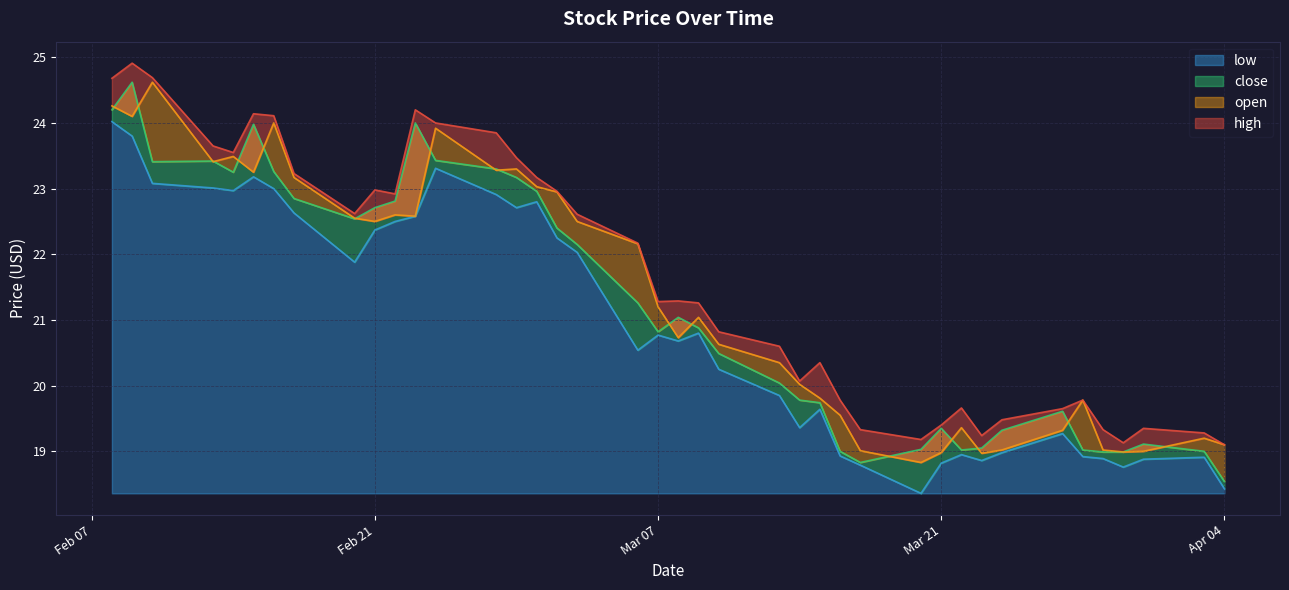

True or false: low and high cross at least once.

False